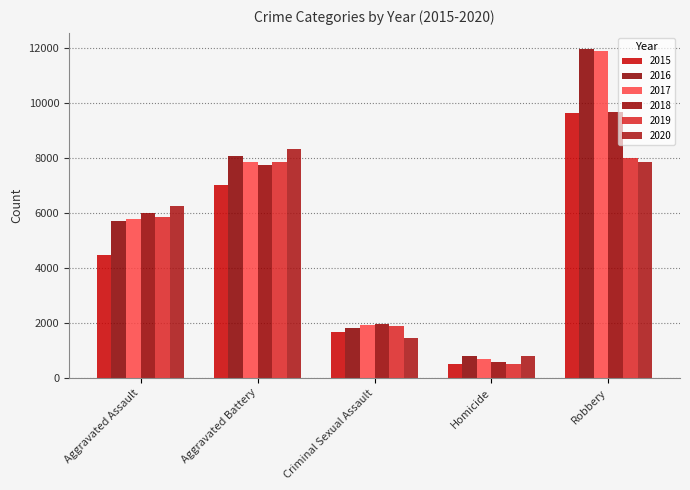

Reading right to left, extract all data points from this chart.

2015: Robbery=9638	Homicide=496	Criminal Sexual Assault=1668	Aggravated Battery=7018	Aggravated Assault=4480
2016: Robbery=11960	Homicide=786	Criminal Sexual Assault=1816	Aggravated Battery=8085	Aggravated Assault=5712
2017: Robbery=11880	Homicide=672	Criminal Sexual Assault=1940	Aggravated Battery=7845	Aggravated Assault=5793
2018: Robbery=9679	Homicide=589	Criminal Sexual Assault=1974	Aggravated Battery=7735	Aggravated Assault=6001
2019: Robbery=7994	Homicide=498	Criminal Sexual Assault=1876	Aggravated Battery=7857	Aggravated Assault=5840
2020: Robbery=7856	Homicide=787	Criminal Sexual Assault=1450	Aggravated Battery=8319	Aggravated Assault=6263